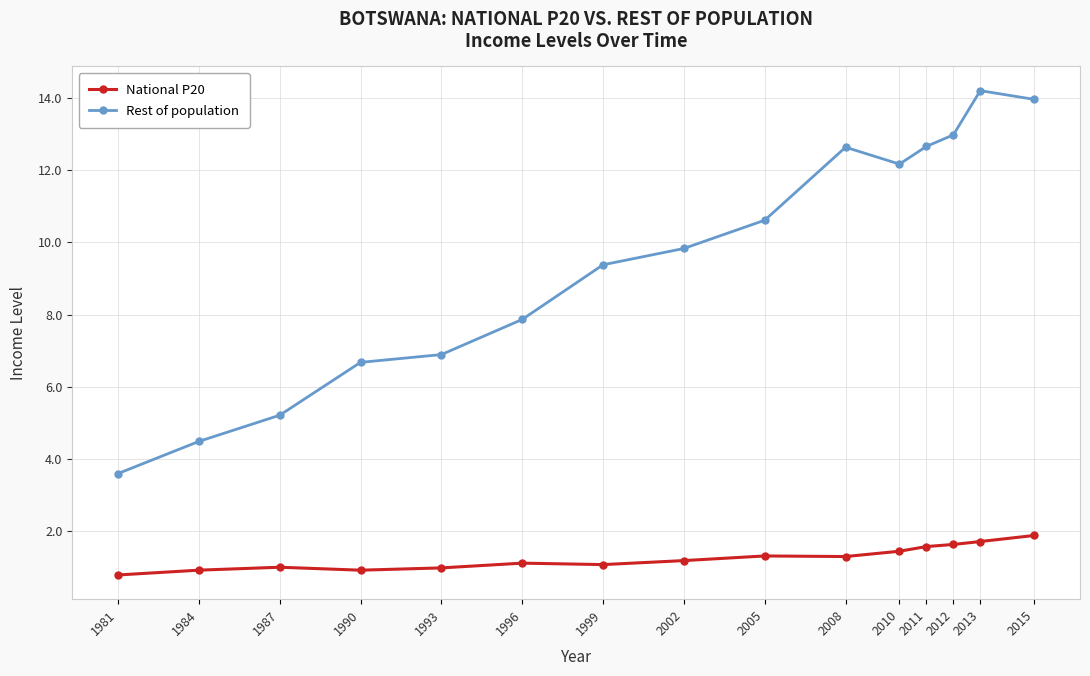

What is the smallest value displayed?

0.8